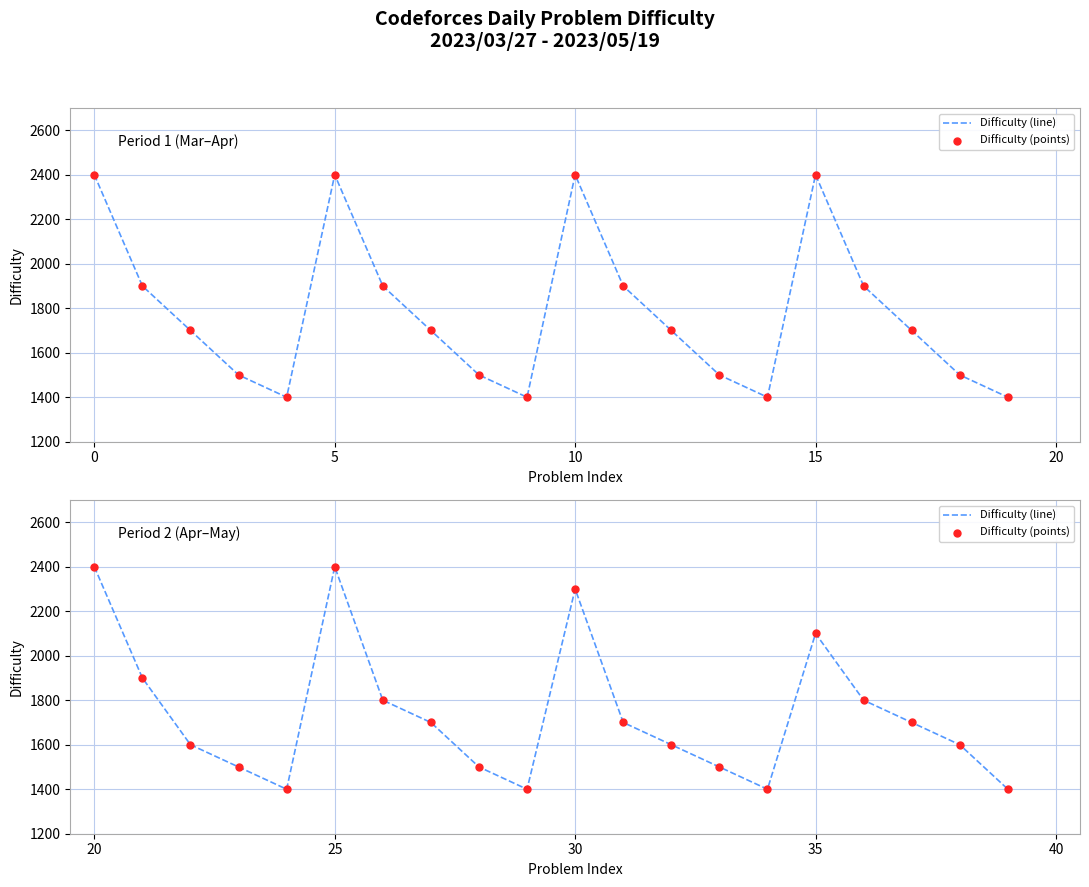

Which series has the largest Y range (max minus min)?

Difficulty (line)